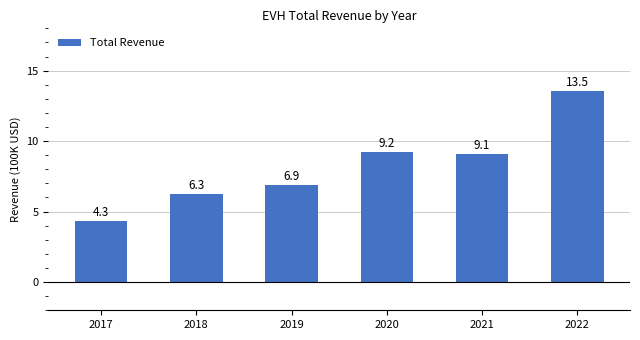

True or false: the data shows 4.0 at 2018.

False